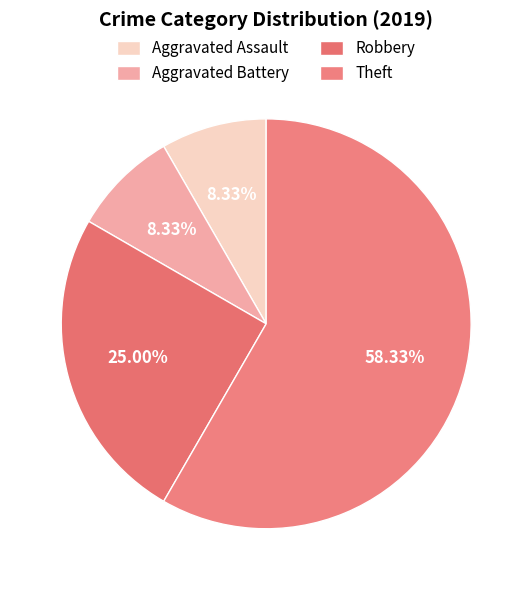

How many segments does this pie chart have?

4